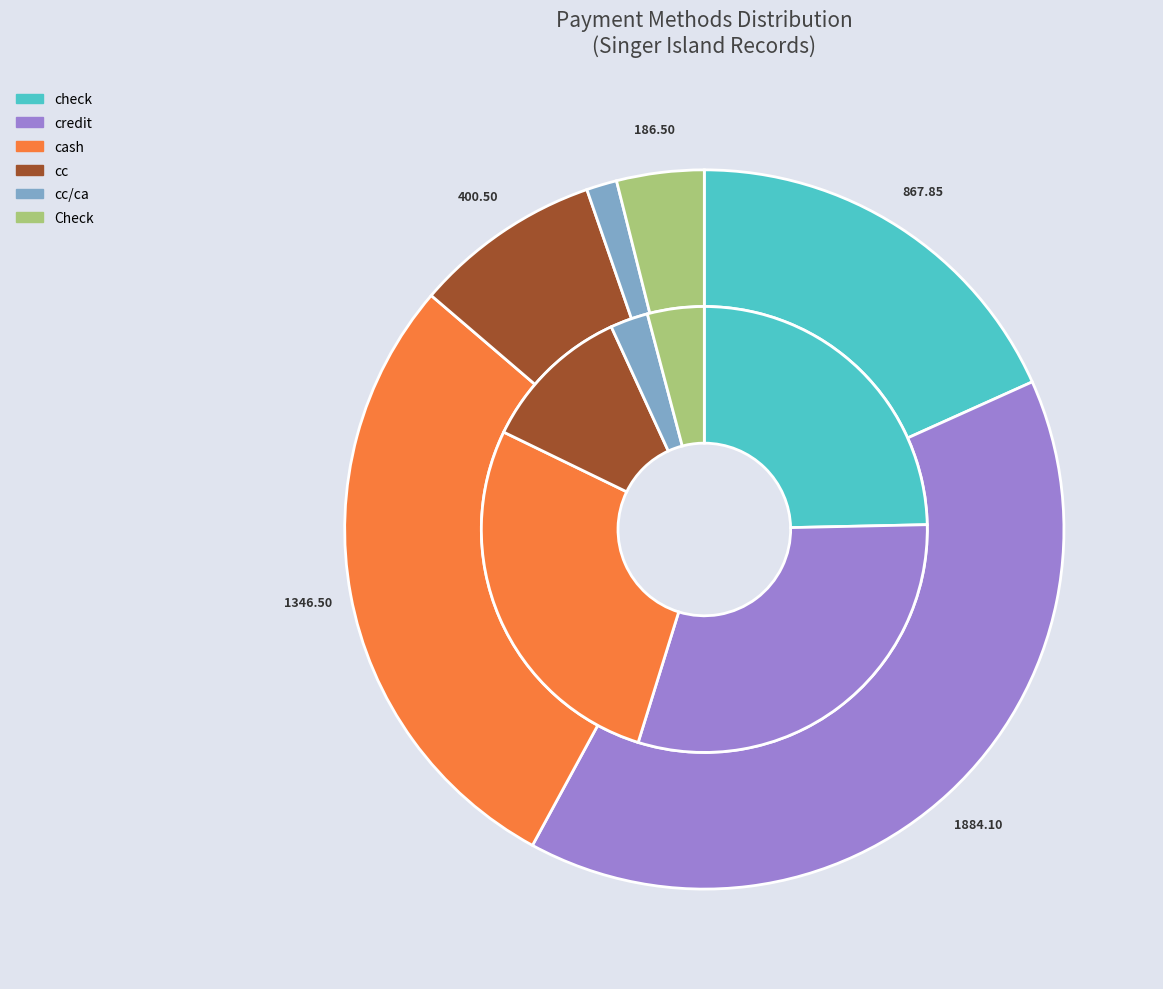

Count the number of slices in the pie.

6